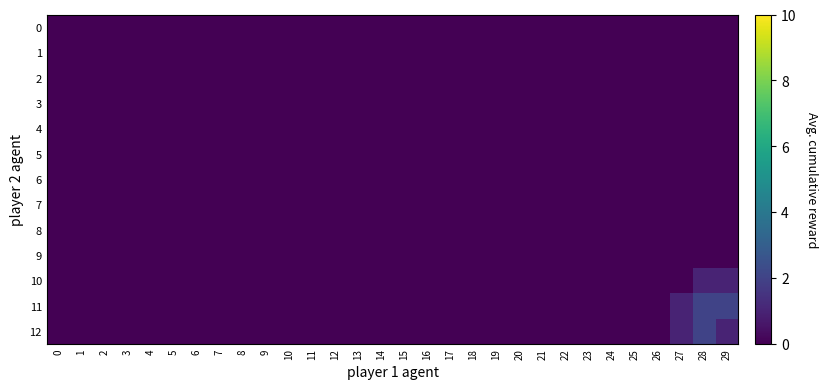

Reading right to left, transcribe all the data shown in this chart.

0: 29=0	28=0	27=0	26=0	25=0	24=0	23=0	22=0	21=0	20=0	19=0	18=0	17=0	16=0	15=0	14=0	13=0	12=0	11=0	10=0	9=0	8=0	7=0	6=0	5=0	4=0	3=0	2=0	1=0	0=0
1: 29=0	28=0	27=0	26=0	25=0	24=0	23=0	22=0	21=0	20=0	19=0	18=0	17=0	16=0	15=0	14=0	13=0	12=0	11=0	10=0	9=0	8=0	7=0	6=0	5=0	4=0	3=0	2=0	1=0	0=0
2: 29=0	28=0	27=0	26=0	25=0	24=0	23=0	22=0	21=0	20=0	19=0	18=0	17=0	16=0	15=0	14=0	13=0	12=0	11=0	10=0	9=0	8=0	7=0	6=0	5=0	4=0	3=0	2=0	1=0	0=0
3: 29=0	28=0	27=0	26=0	25=0	24=0	23=0	22=0	21=0	20=0	19=0	18=0	17=0	16=0	15=0	14=0	13=0	12=0	11=0	10=0	9=0	8=0	7=0	6=0	5=0	4=0	3=0	2=0	1=0	0=0
4: 29=0	28=0	27=0	26=0	25=0	24=0	23=0	22=0	21=0	20=0	19=0	18=0	17=0	16=0	15=0	14=0	13=0	12=0	11=0	10=0	9=0	8=0	7=0	6=0	5=0	4=0	3=0	2=0	1=0	0=0
5: 29=0	28=0	27=0	26=0	25=0	24=0	23=0	22=0	21=0	20=0	19=0	18=0	17=0	16=0	15=0	14=0	13=0	12=0	11=0	10=0	9=0	8=0	7=0	6=0	5=0	4=0	3=0	2=0	1=0	0=0
6: 29=0	28=0	27=0	26=0	25=0	24=0	23=0	22=0	21=0	20=0	19=0	18=0	17=0	16=0	15=0	14=0	13=0	12=0	11=0	10=0	9=0	8=0	7=0	6=0	5=0	4=0	3=0	2=0	1=0	0=0
7: 29=0	28=0	27=0	26=0	25=0	24=0	23=0	22=0	21=0	20=0	19=0	18=0	17=0	16=0	15=0	14=0	13=0	12=0	11=0	10=0	9=0	8=0	7=0	6=0	5=0	4=0	3=0	2=0	1=0	0=0
8: 29=0	28=0	27=0	26=0	25=0	24=0	23=0	22=0	21=0	20=0	19=0	18=0	17=0	16=0	15=0	14=0	13=0	12=0	11=0	10=0	9=0	8=0	7=0	6=0	5=0	4=0	3=0	2=0	1=0	0=0
9: 29=0	28=0	27=0	26=0	25=0	24=0	23=0	22=0	21=0	20=0	19=0	18=0	17=0	16=0	15=0	14=0	13=0	12=0	11=0	10=0	9=0	8=0	7=0	6=0	5=0	4=0	3=0	2=0	1=0	0=0
10: 29=1	28=1	27=0	26=0	25=0	24=0	23=0	22=0	21=0	20=0	19=0	18=0	17=0	16=0	15=0	14=0	13=0	12=0	11=0	10=0	9=0	8=0	7=0	6=0	5=0	4=0	3=0	2=0	1=0	0=0
11: 29=2	28=2	27=1	26=0	25=0	24=0	23=0	22=0	21=0	20=0	19=0	18=0	17=0	16=0	15=0	14=0	13=0	12=0	11=0	10=0	9=0	8=0	7=0	6=0	5=0	4=0	3=0	2=0	1=0	0=0
12: 29=1	28=2	27=1	26=0	25=0	24=0	23=0	22=0	21=0	20=0	19=0	18=0	17=0	16=0	15=0	14=0	13=0	12=0	11=0	10=0	9=0	8=0	7=0	6=0	5=0	4=0	3=0	2=0	1=0	0=0